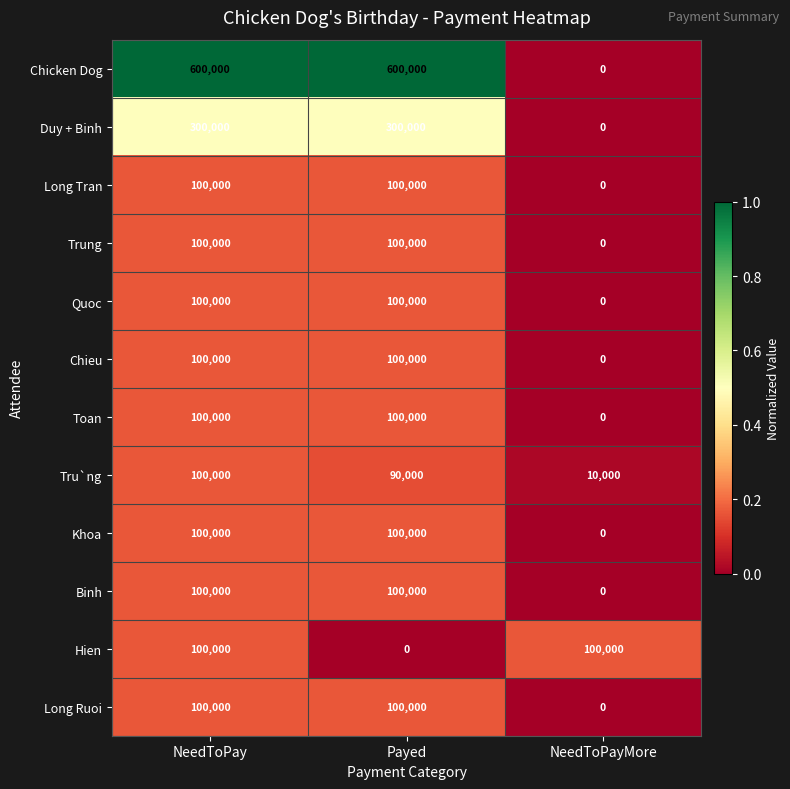

Count the Trung values in the range 0 to 100000.

3